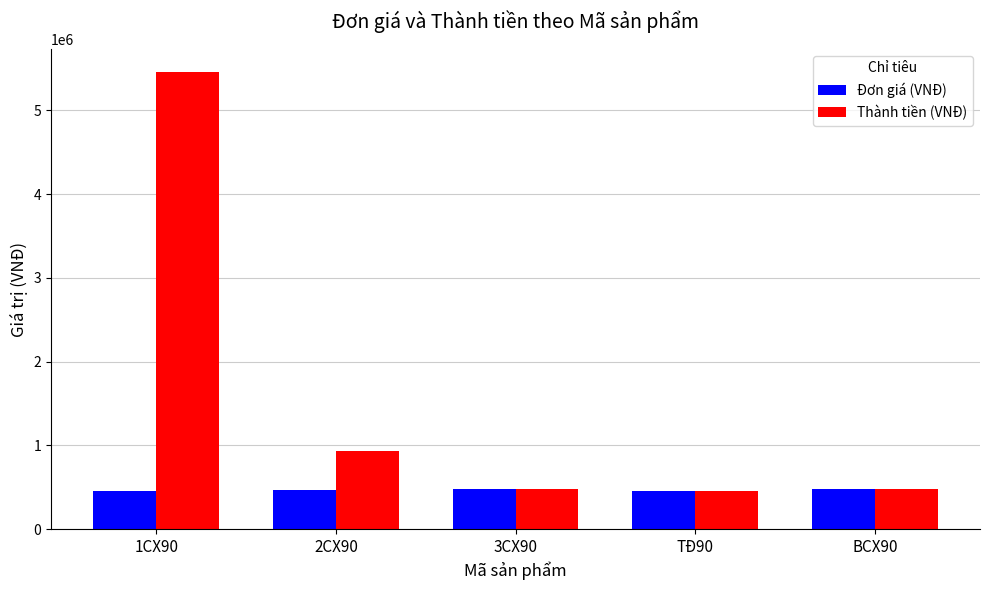

Rank the series by their maximum value, from lowest to highest.

Đơn giá (VNĐ), Thành tiền (VNĐ)